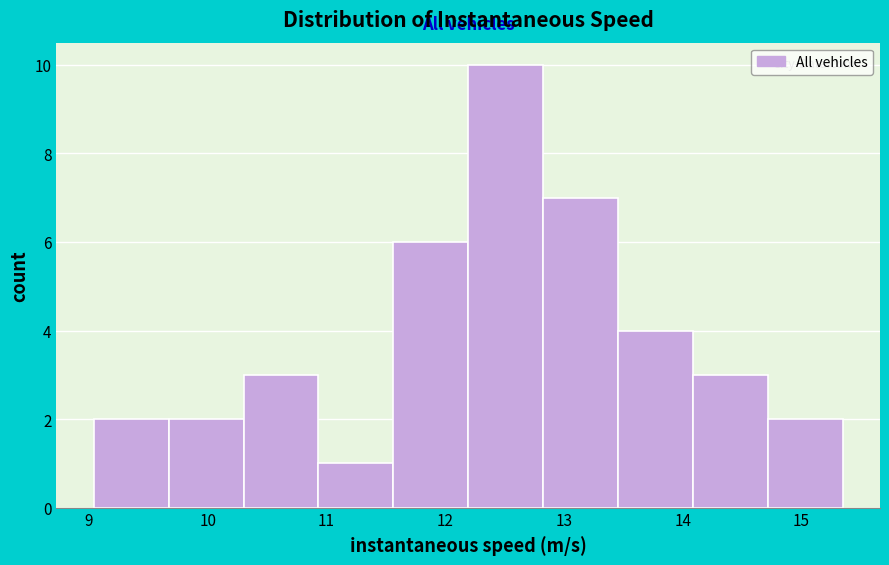

Reading left to right, list every bar in this chart as the range it spans on the x-axis followed by its height. Neither the bar edges nor the heights are printed on the chart, so give them approximately, as read against the axes.

9.0 to 9.7: 2
9.7 to 10.3: 2
10.3 to 10.9: 3
10.9 to 11.6: 1
11.6 to 12.2: 6
12.2 to 12.8: 10
12.8 to 13.5: 7
13.5 to 14.1: 4
14.1 to 14.7: 3
14.7 to 15.3: 2